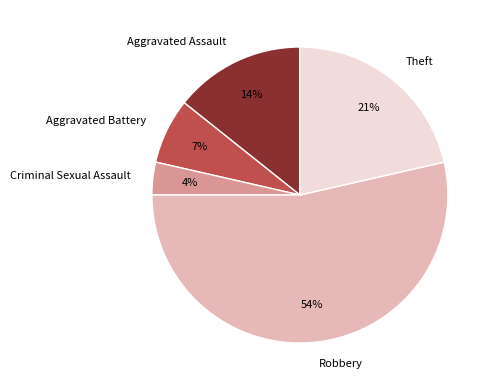

Is the sum of Aggravated Battery and Theft greater than half?

No